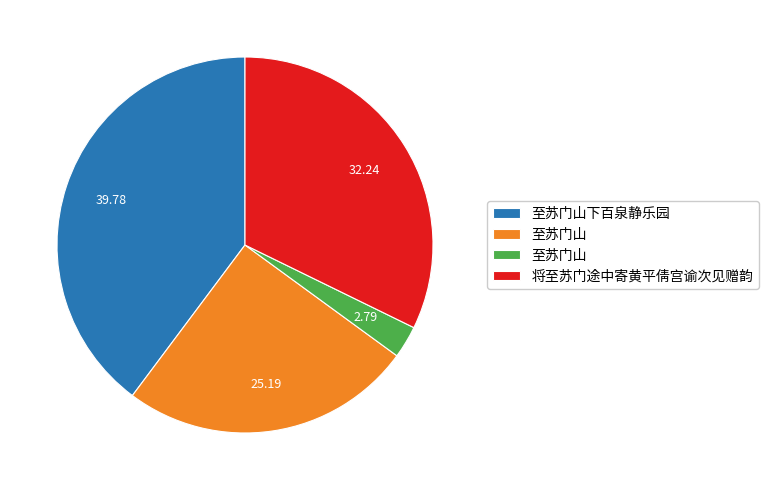

Does any single category account for the majority?

No